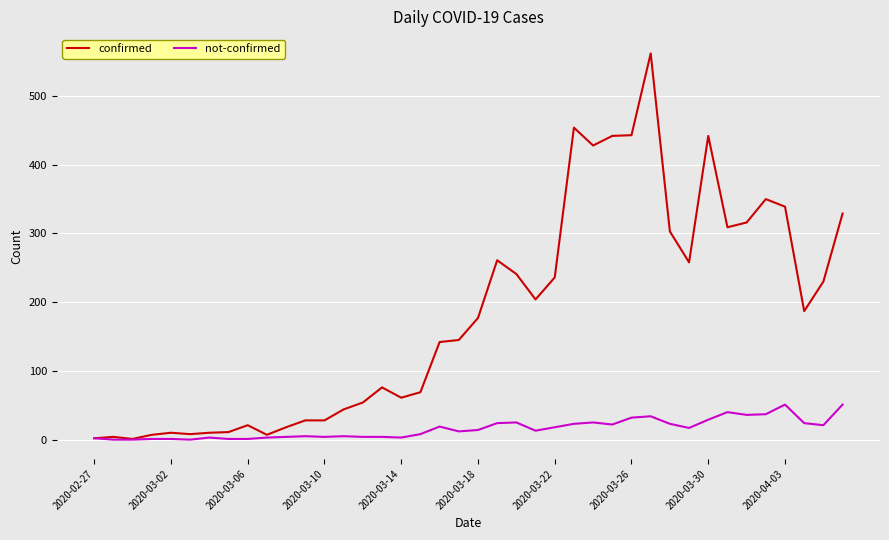

Which series has the largest range (max minus min)?

confirmed